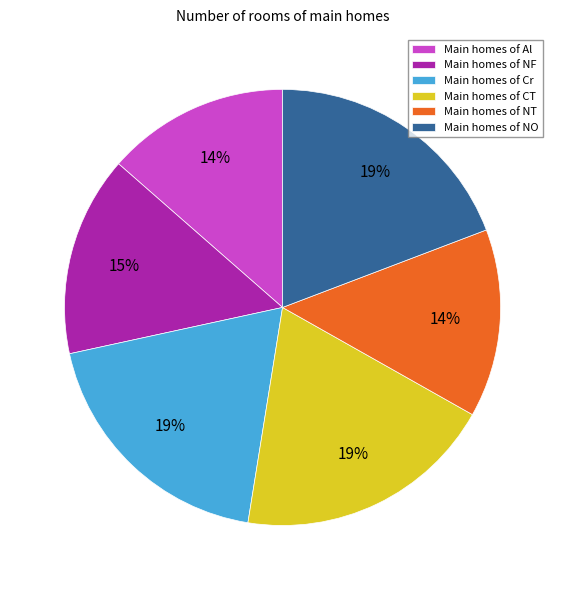

To the nearest percent, what percentage of the pie is Main homes of NO?

19%